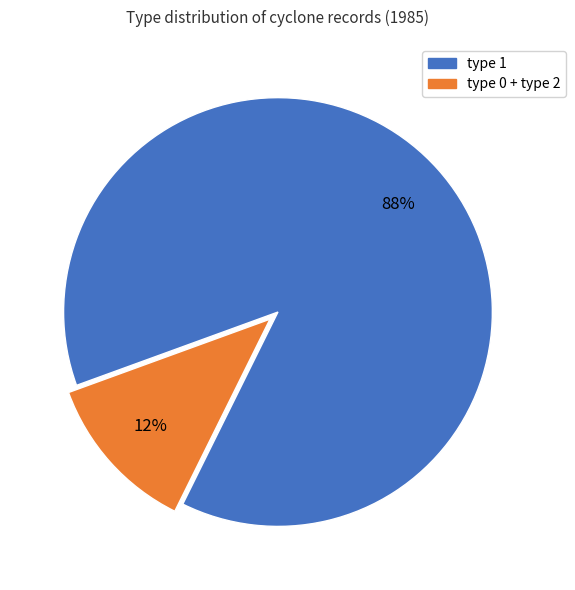

Does any single category account for the majority?

Yes